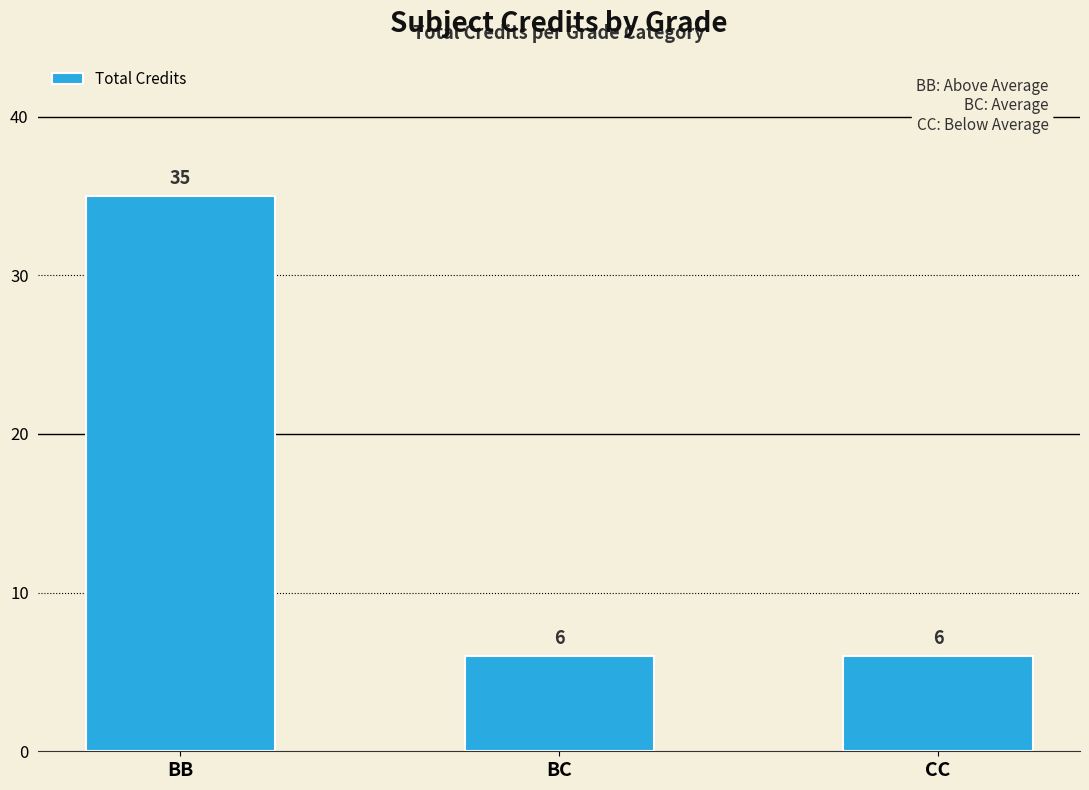

What is the difference between the maximum and minimum values?

29